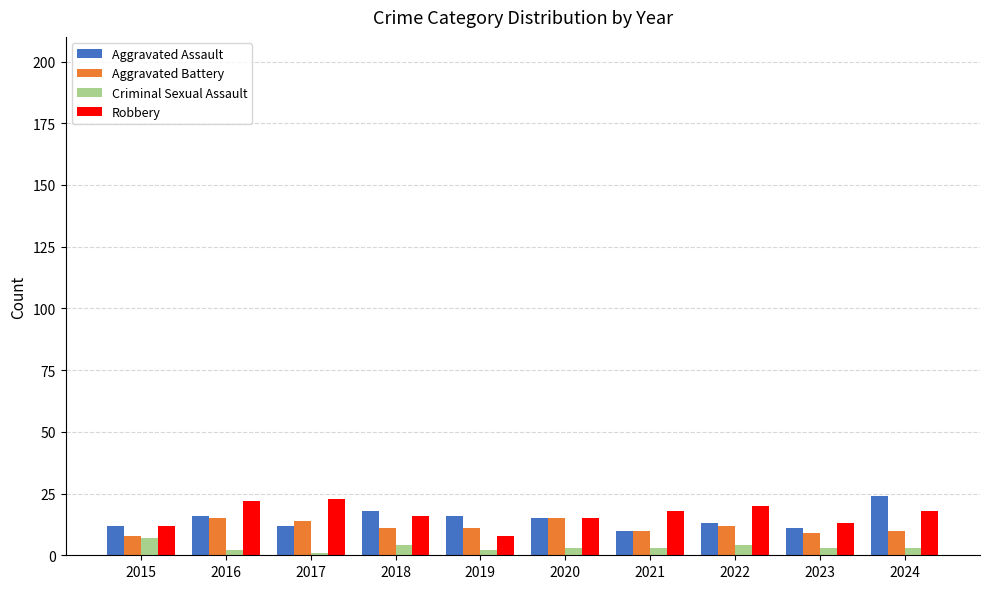

At which label does Aggravated Assault first exceed 15?

2016